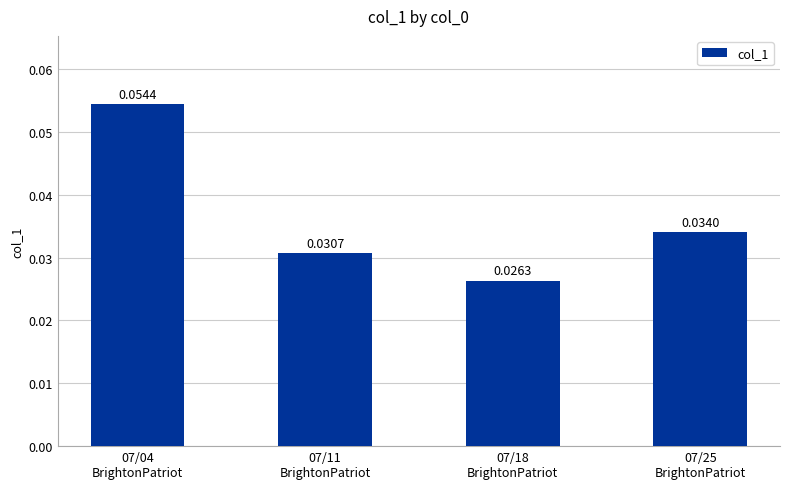

Between 07/11
BrightonPatriot and 07/25
BrightonPatriot, which is larger?

07/25
BrightonPatriot